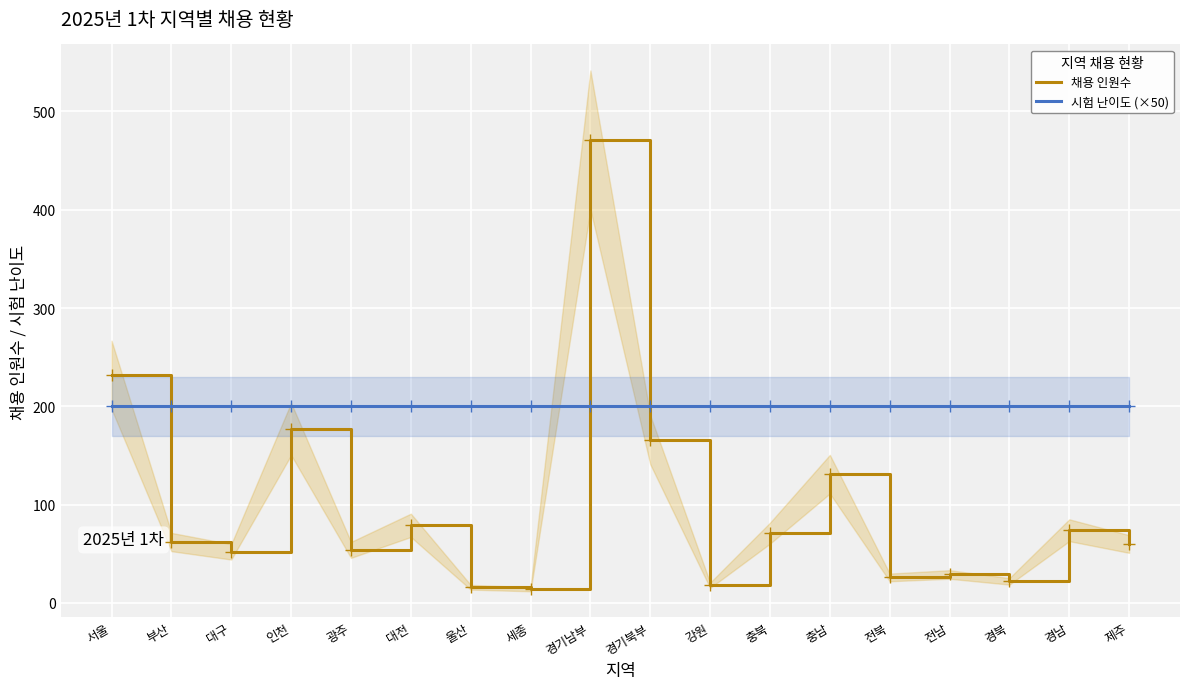

Is the value of 채용 인원수 at 대구 greater than the value of 시험 난이도 (×50) at 부산?

No